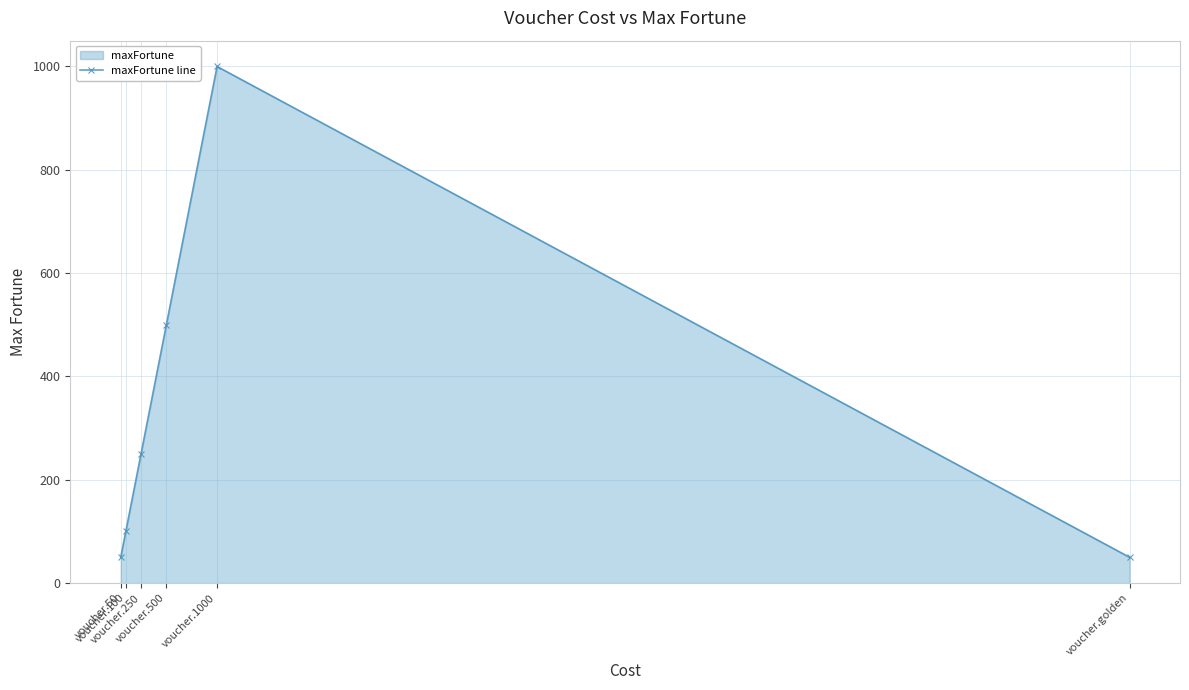

How many points are higher than both their immediate neighbors (excluding endpoints)?

1